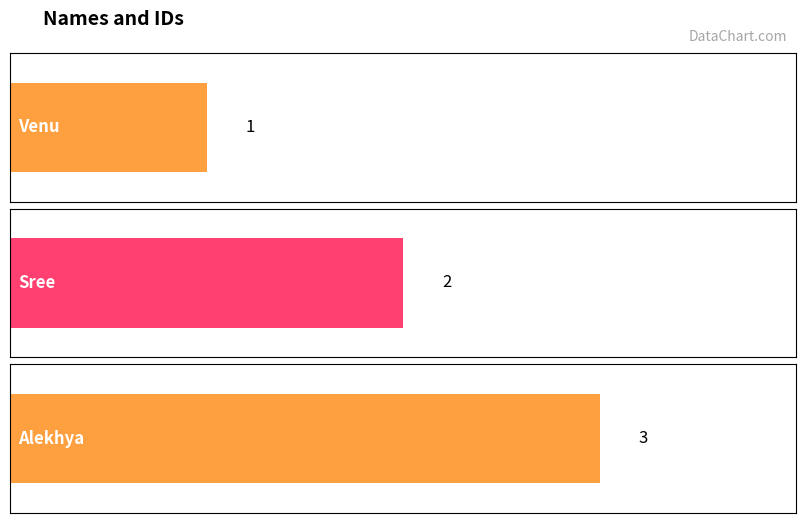

List the labels in order of value, largest first.

Alekhya, Sree, Venu